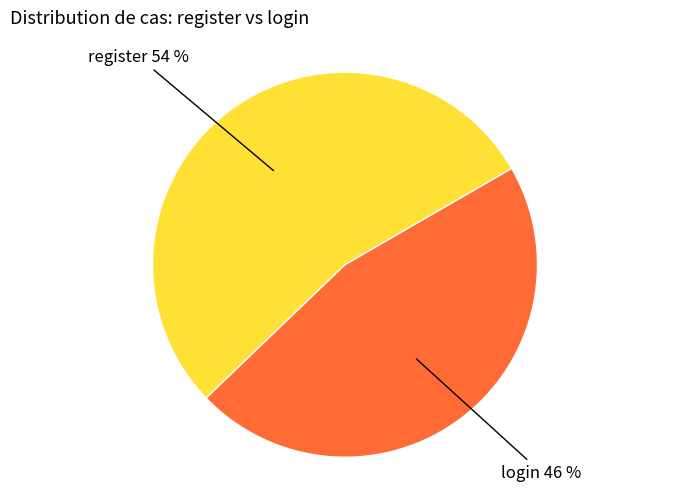

Is the sum of register and login greater than half?

Yes